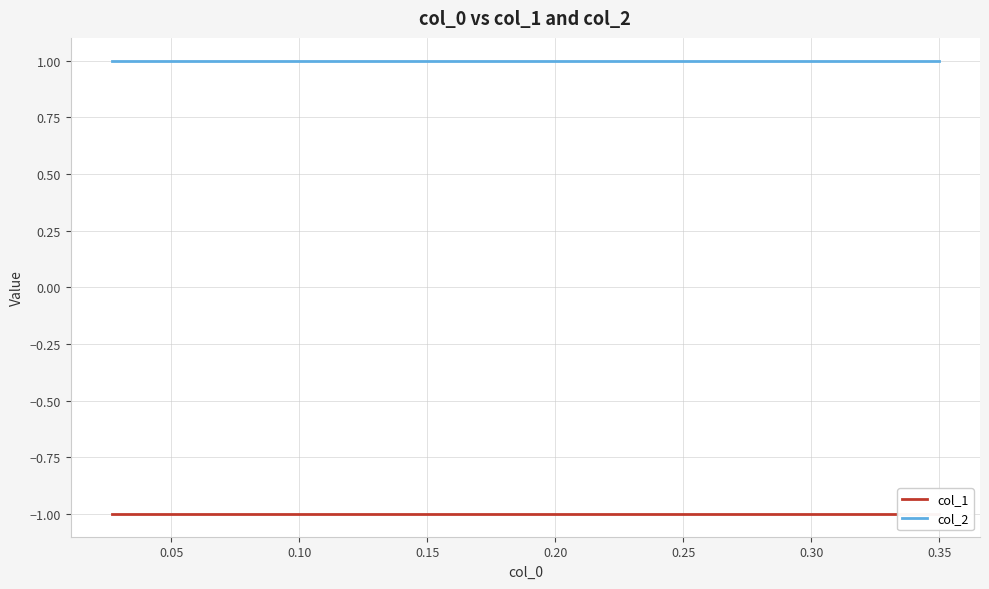

The col_1 series shows -1 at 0.15. True or false?

True